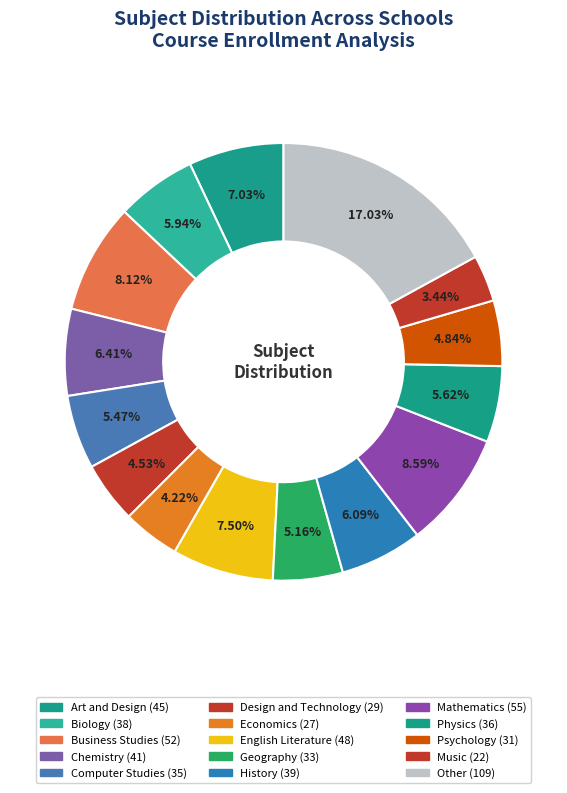

How many segments does this pie chart have?

15